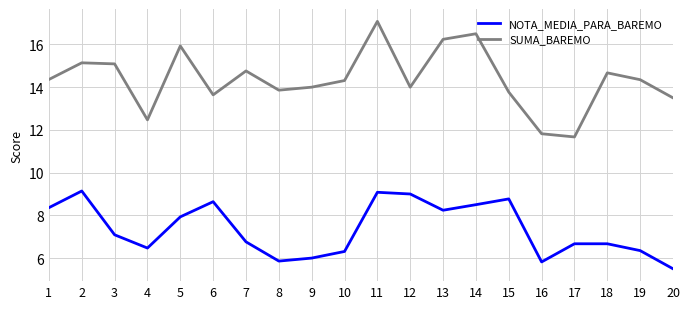

What is the difference between the second highest and second lowest values in the SUMA_BAREMO series?

4.7